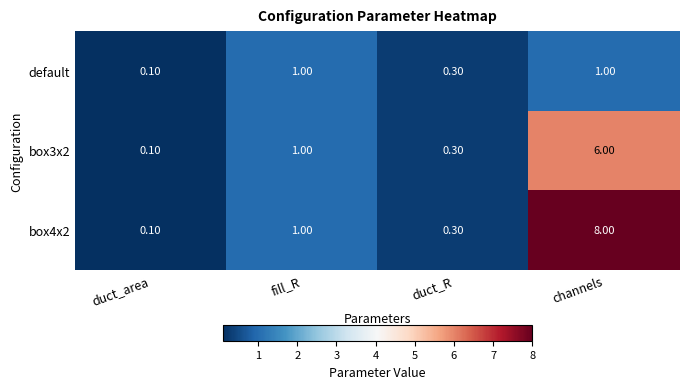

What is the difference between the maximum and second lowest values in the default series?

0.7